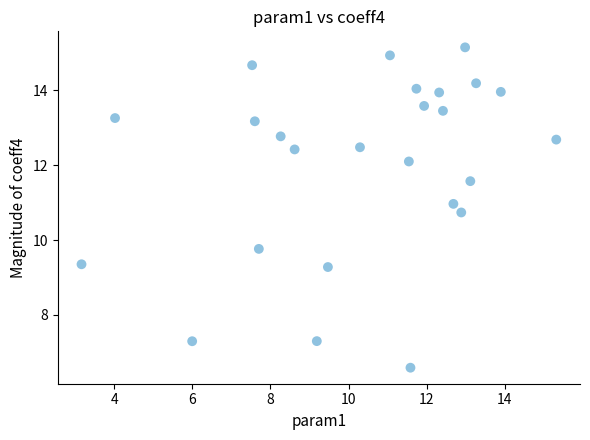

What Y value in the scatter plot is closest to 10?

9.8